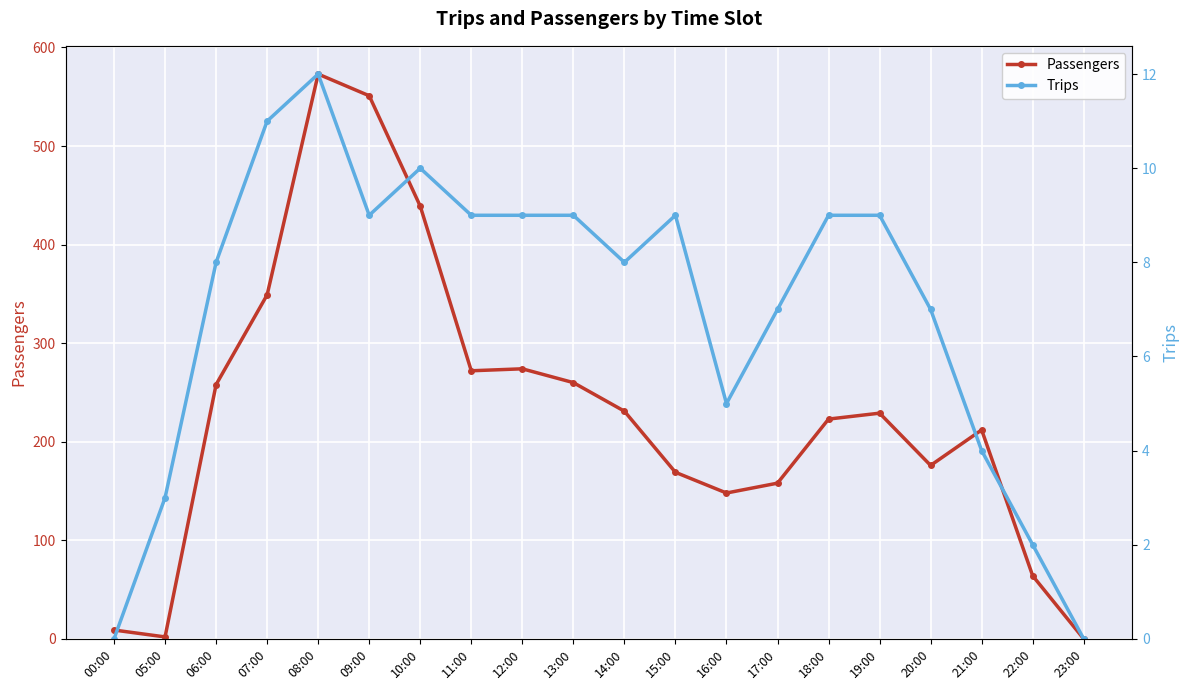

The value of Passengers at 07:00 is 349. True or false?

True